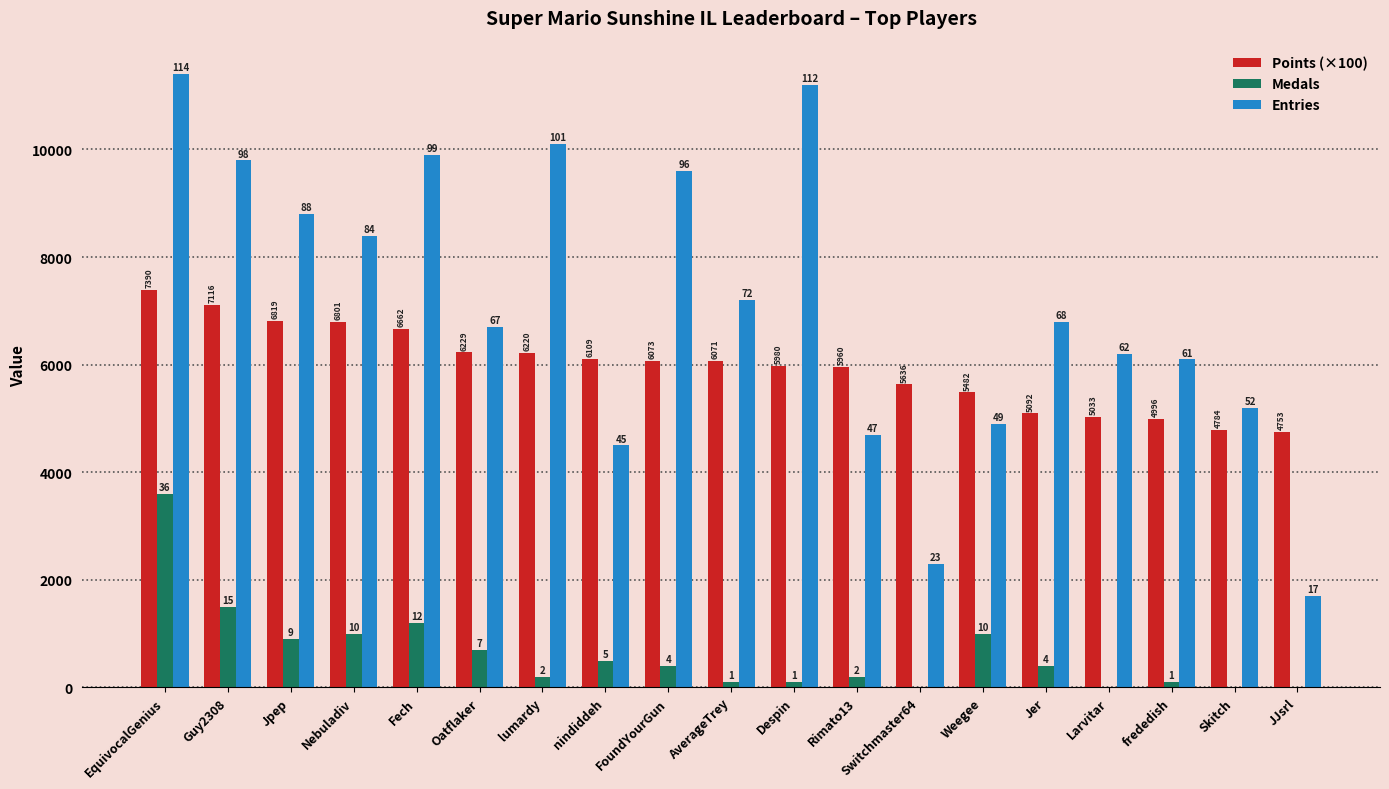

Which category has the highest value across all series?

EquivocalGenius